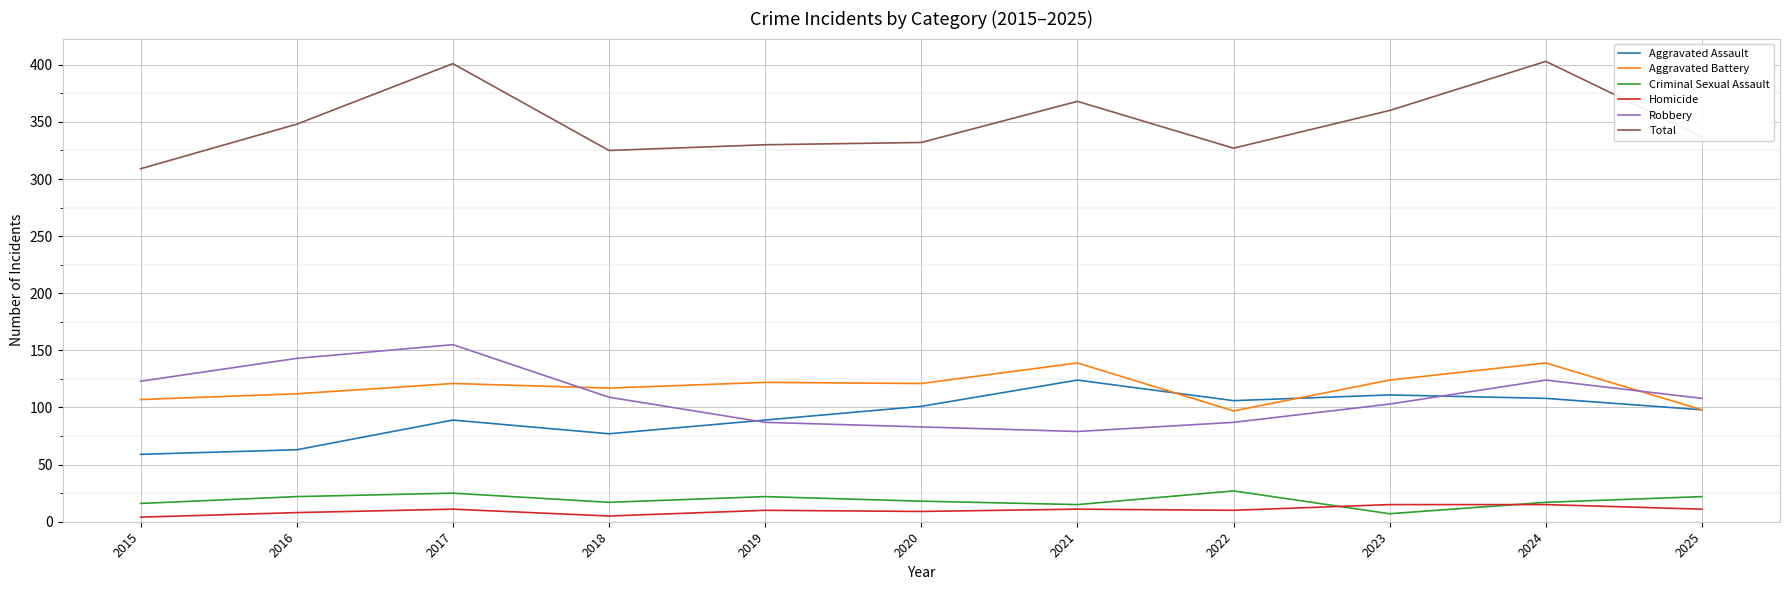

True or false: Homicide has a value of 15 at 2024.

True